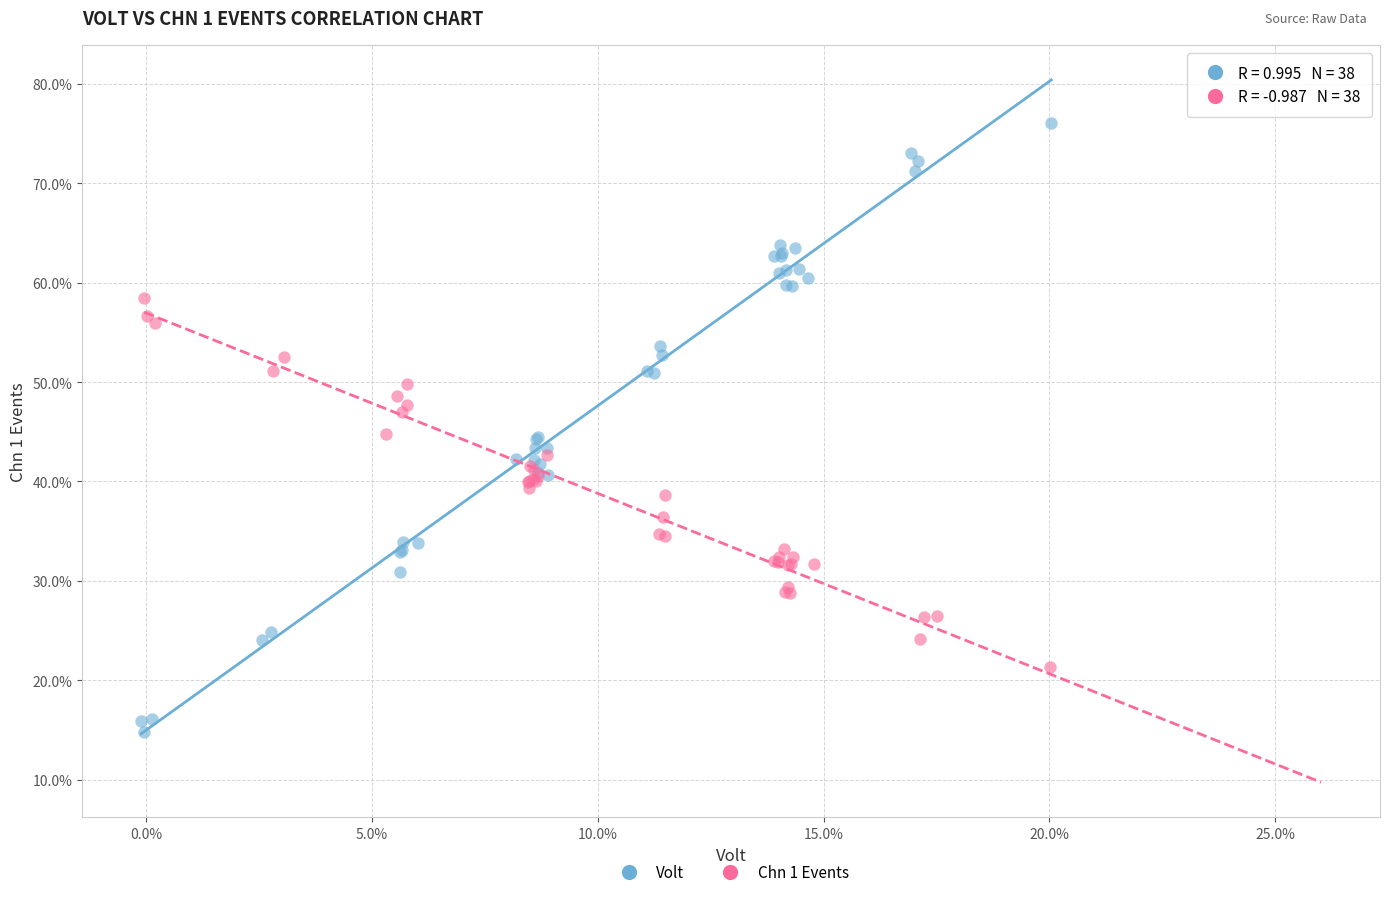

Which series contains the highest Y value?

Volt